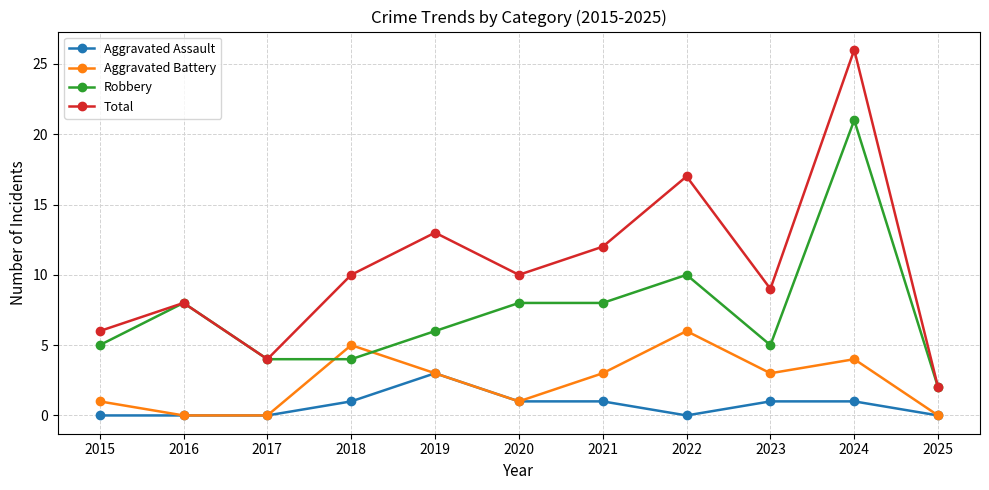

What is the average value of the Total series?

11